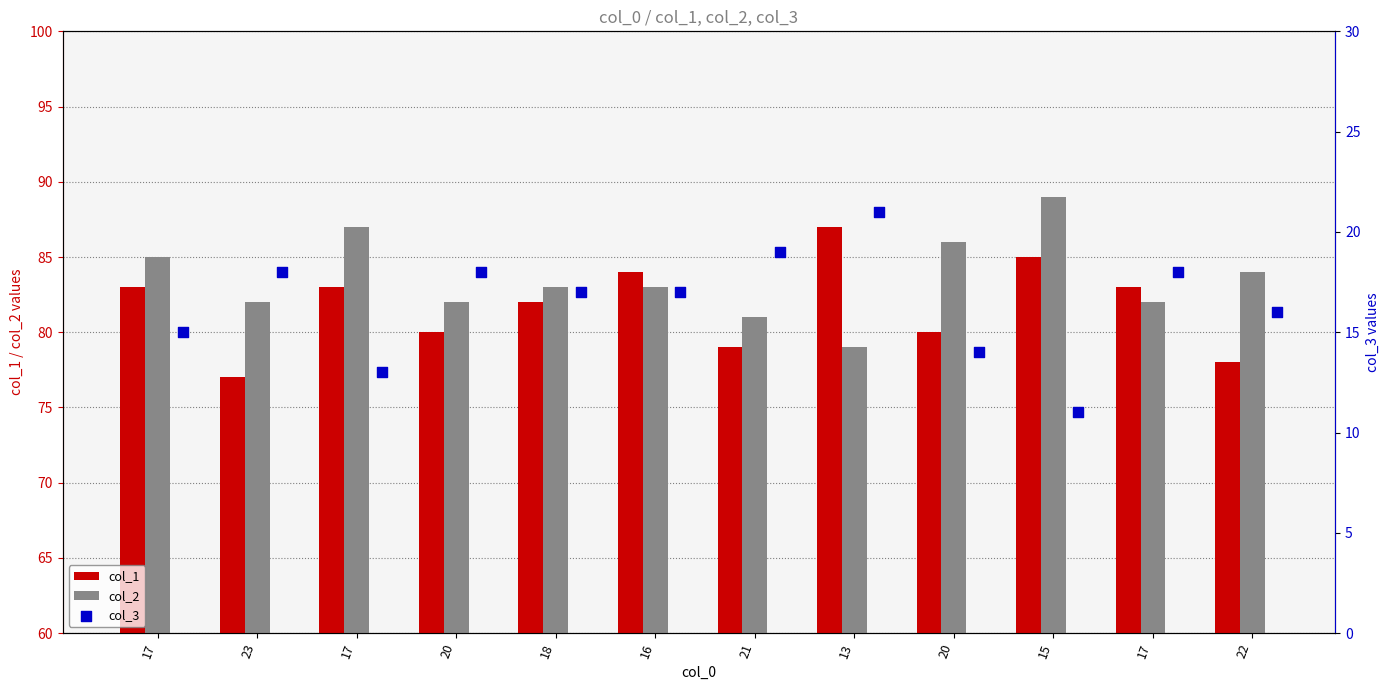

At which category is the sum across all series the highest?

13